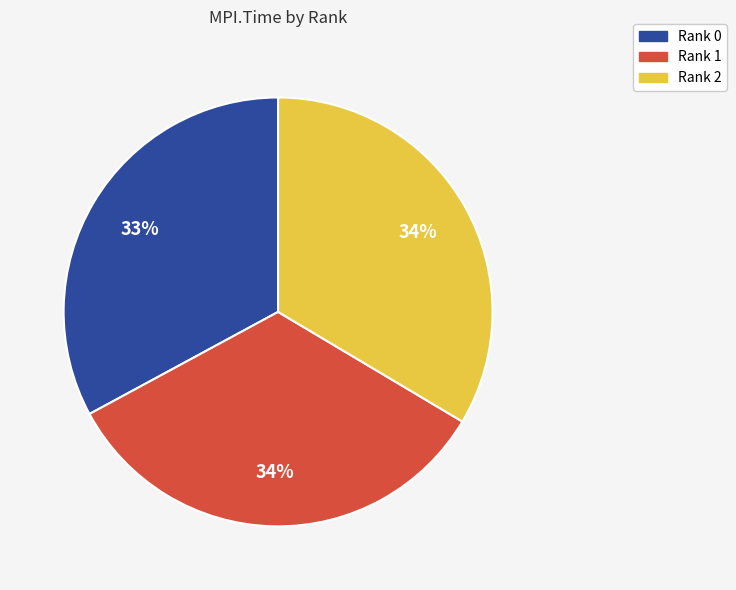

To the nearest percent, what is the average slice percentage?

33%